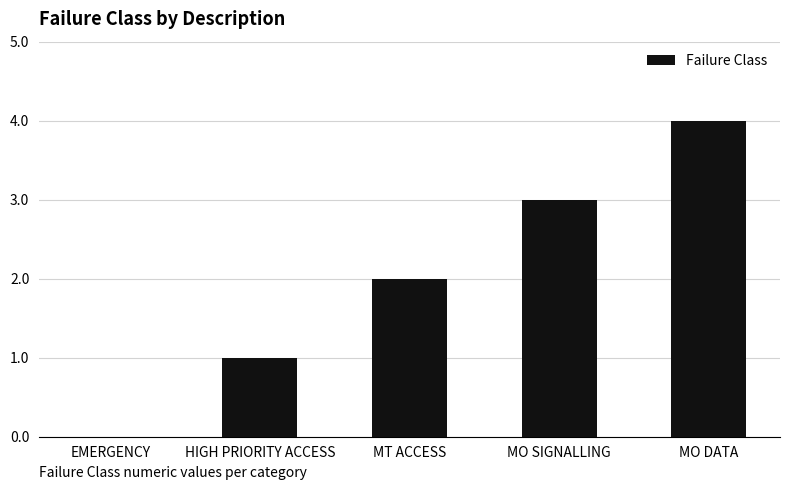

Are the bars grouped side by side (vs. stacked)?

No